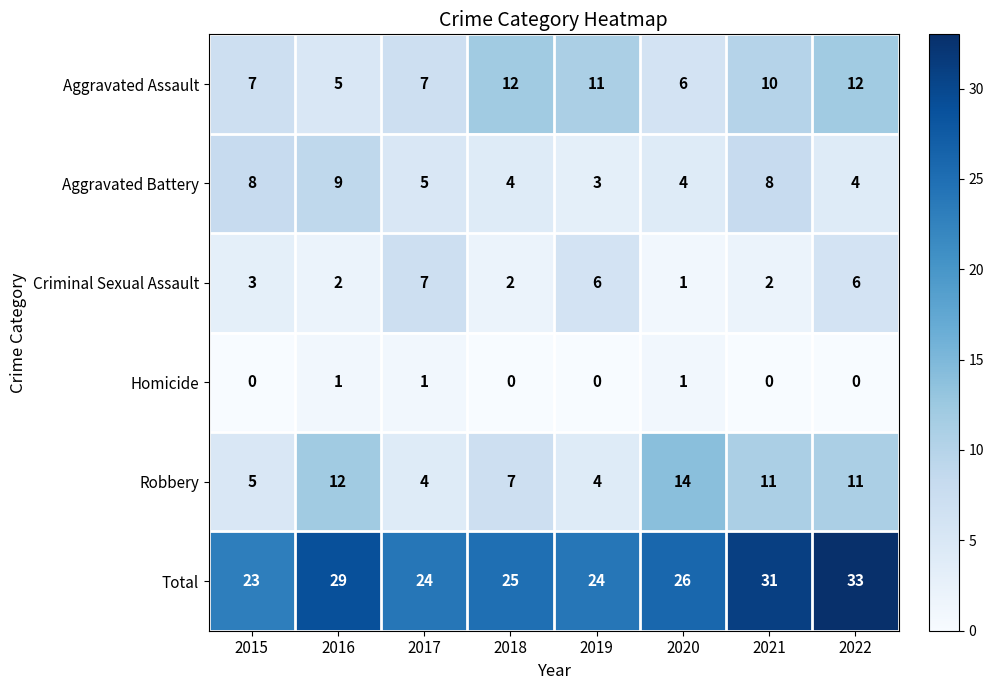

At which label does Aggravated Assault reach its minimum?

2016